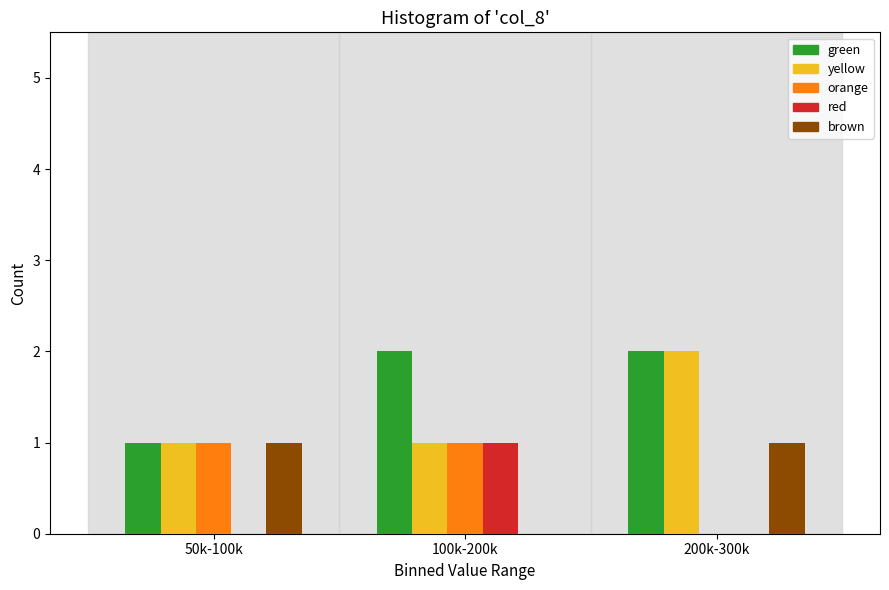

Reading right to left, what are all the values shown in this chart?

green: 200k-300k=2	100k-200k=2	50k-100k=1
yellow: 200k-300k=2	100k-200k=1	50k-100k=1
orange: 200k-300k=0	100k-200k=1	50k-100k=1
red: 200k-300k=0	100k-200k=1	50k-100k=0
brown: 200k-300k=1	100k-200k=0	50k-100k=1